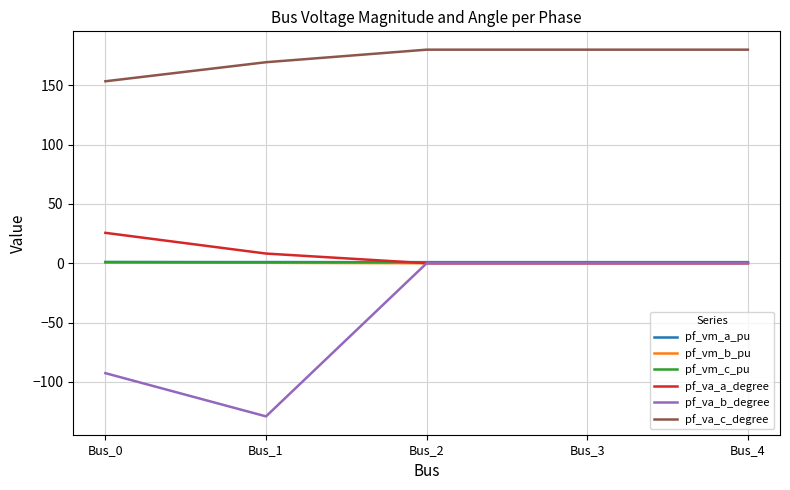

Between Bus_0 and Bus_2, which series saw the biggest shift?

pf_va_b_degree